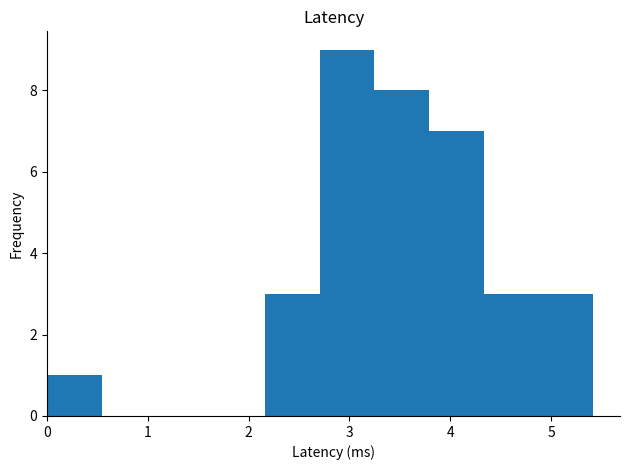

How tall is the bar that spans 3.8 to 4.3 on the x-axis? Neither the bar edges nor the heights are printed on the chart, so give them approximately, as read against the axes.

7